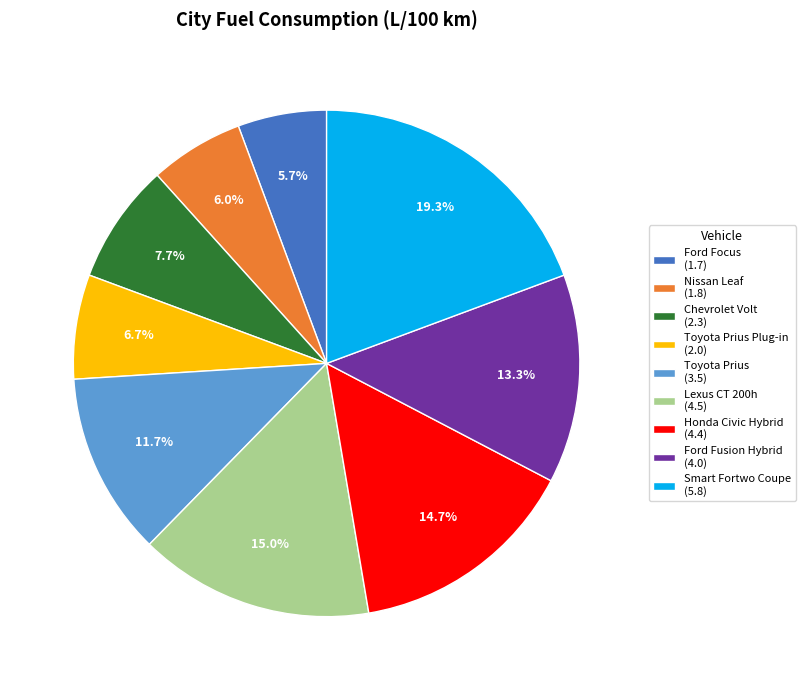

What is the ratio of the value at Chevrolet Volt (2.3) to the value at Lexus CT 200h (4.5)?

0.5